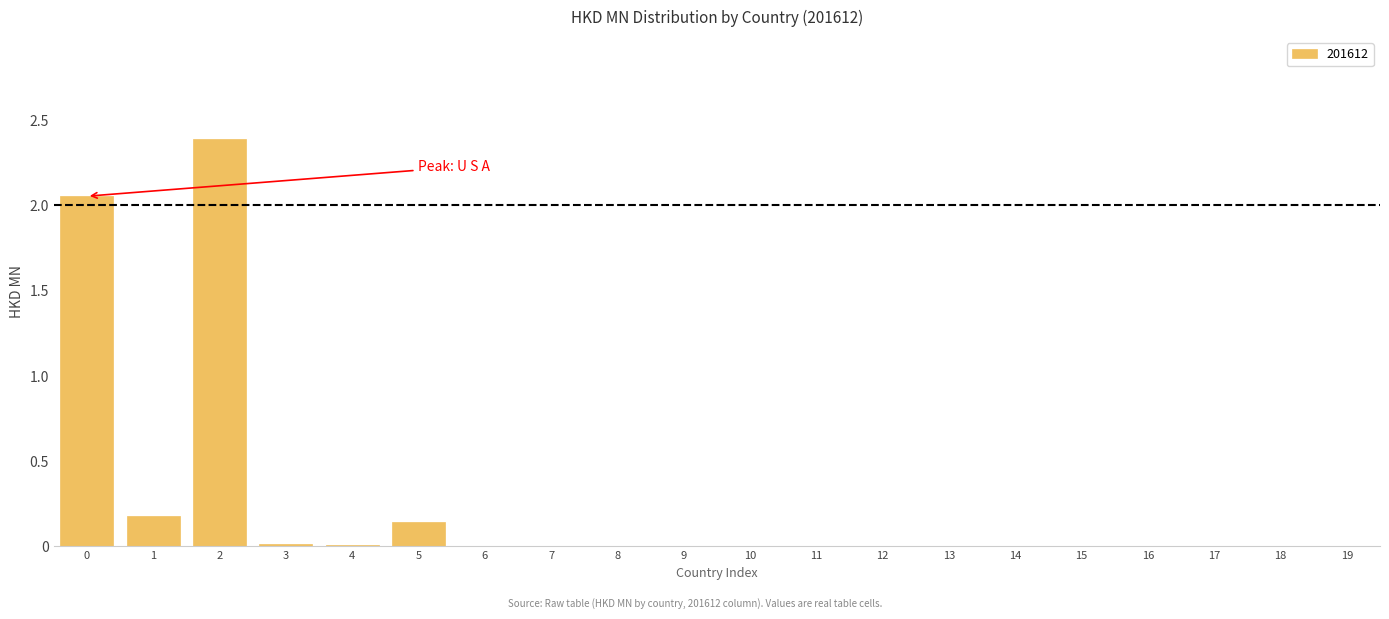

Is it true that the value at 14 is 1.5?

False